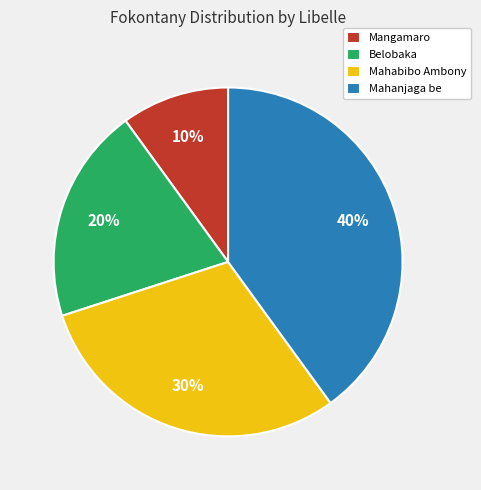

Rank the categories by value from highest to lowest.

Mahanjaga be, Mahabibo Ambony, Belobaka, Mangamaro